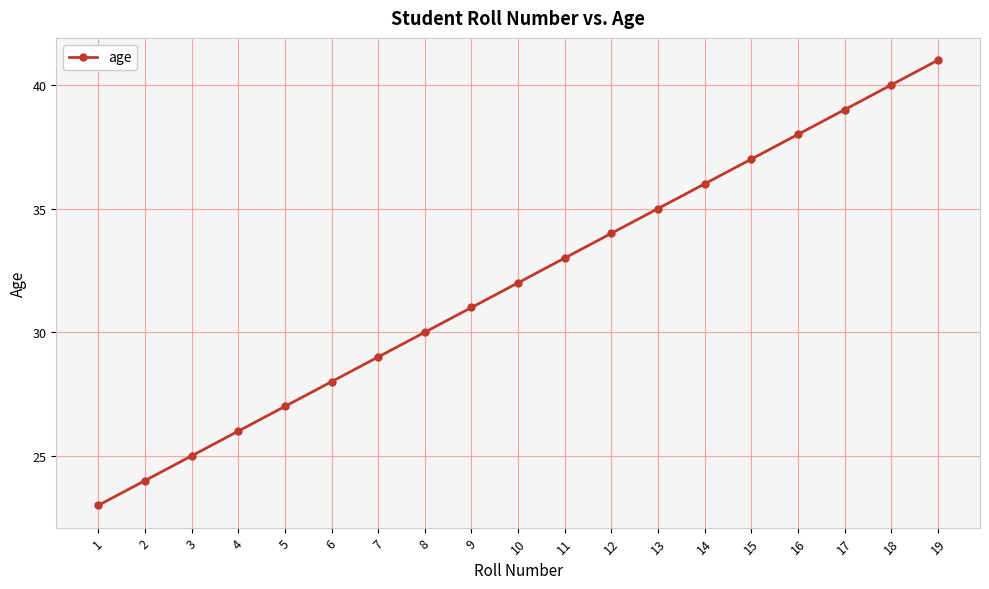

Does the chart display data point markers on the line(s)?

Yes